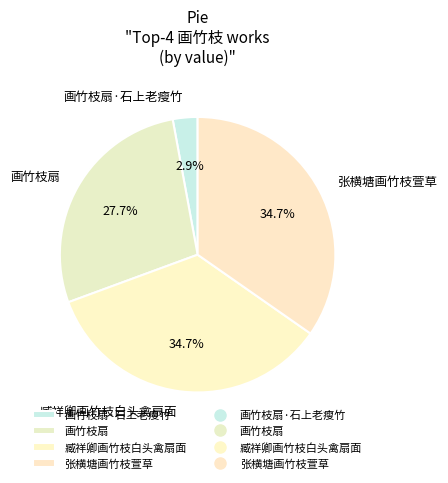

What percentage is the 张横塘画竹枝萱草 slice, to the nearest percent?

35%